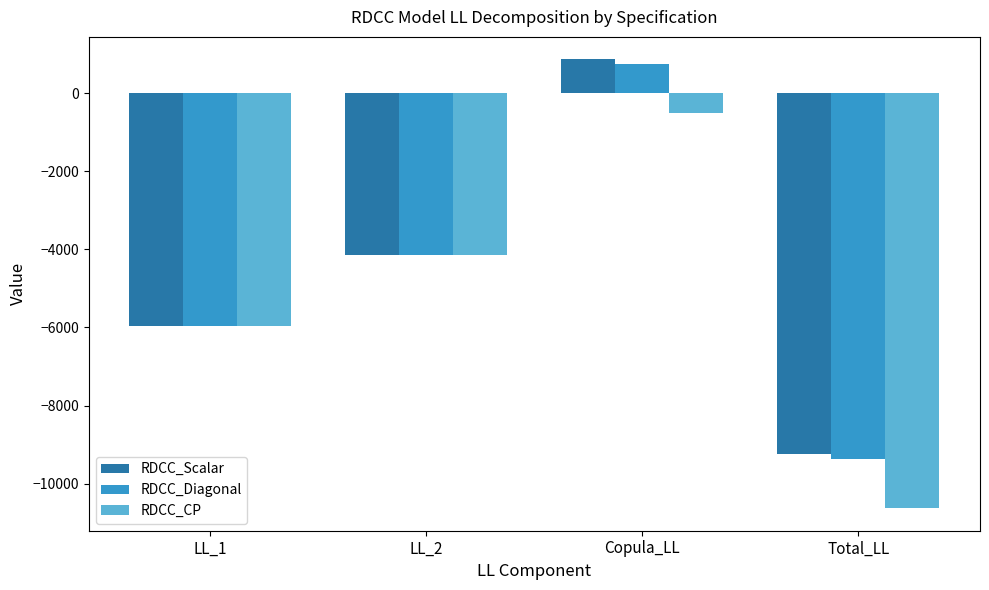

Reading right to left, what are all the values shown in this chart?

RDCC_Scalar: -9247.4	871.1	-4153.9	-5964.7
RDCC_Diagonal: -9370.9	747.6	-4153.9	-5964.7
RDCC_CP: -10633.2	-514.6	-4153.9	-5964.7